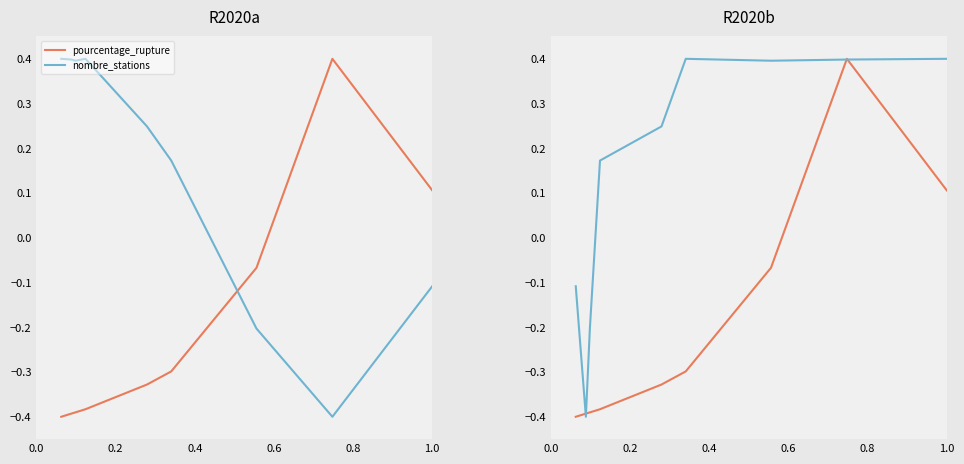

How many positive values does the pourcentage_rupture series have?

2